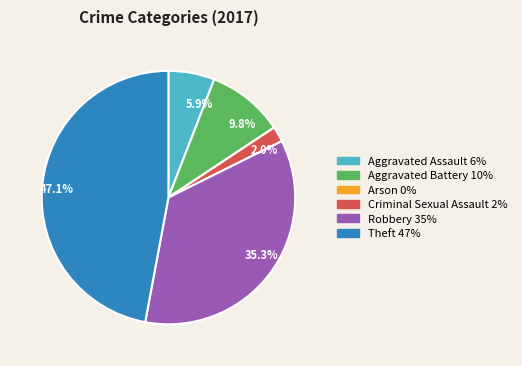

Is there any slice that represents more than half of the pie?

No